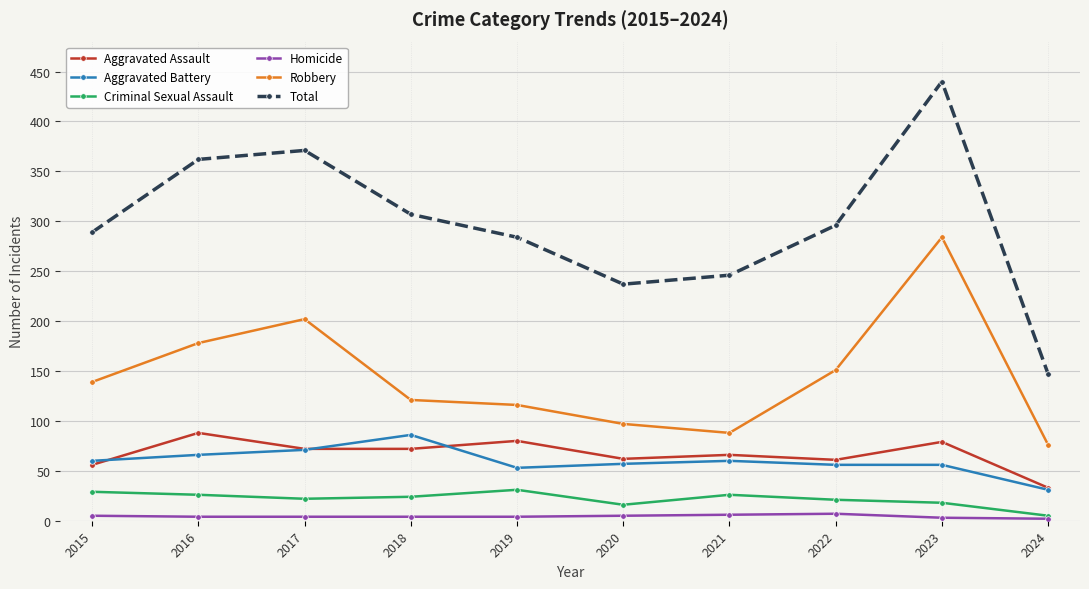

Which series has the largest total across all categories?

Total